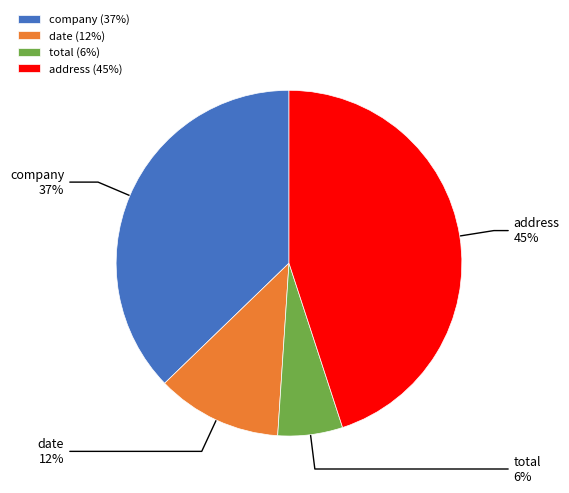

Is the sum of total and date greater than half?

No